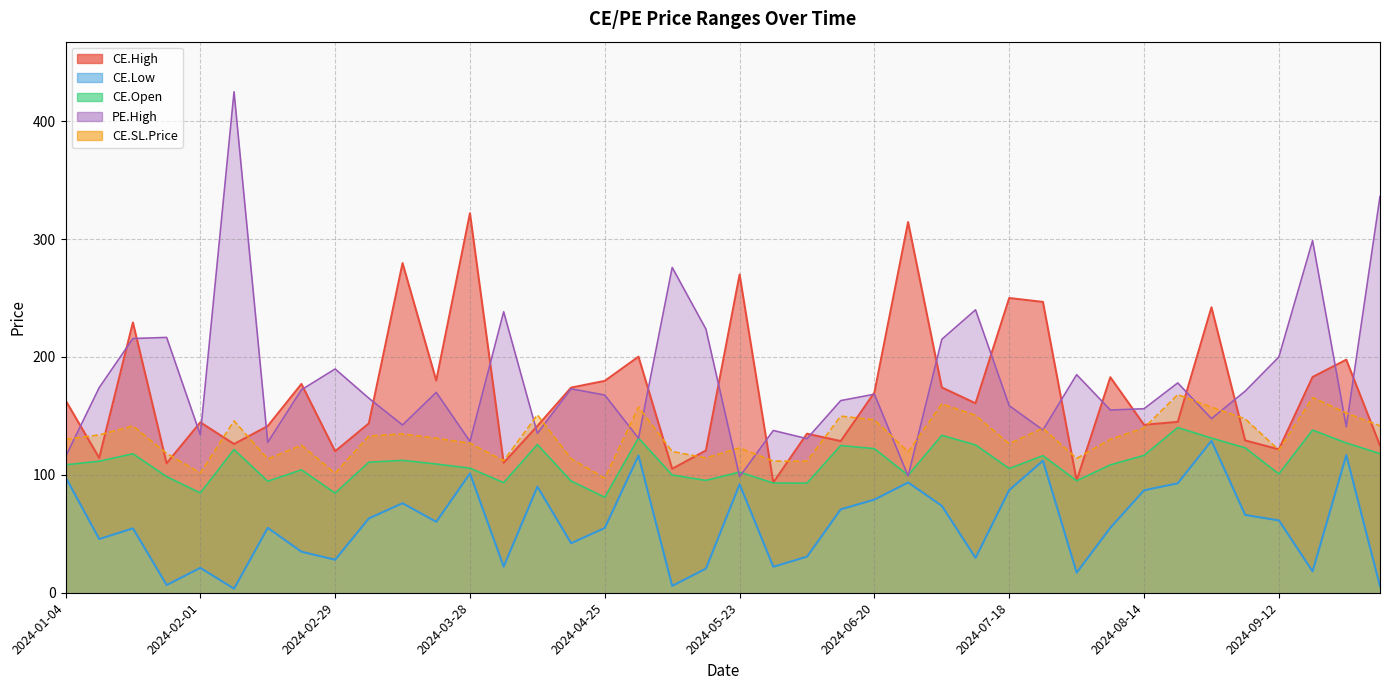

How many lines are shown in the chart?

5